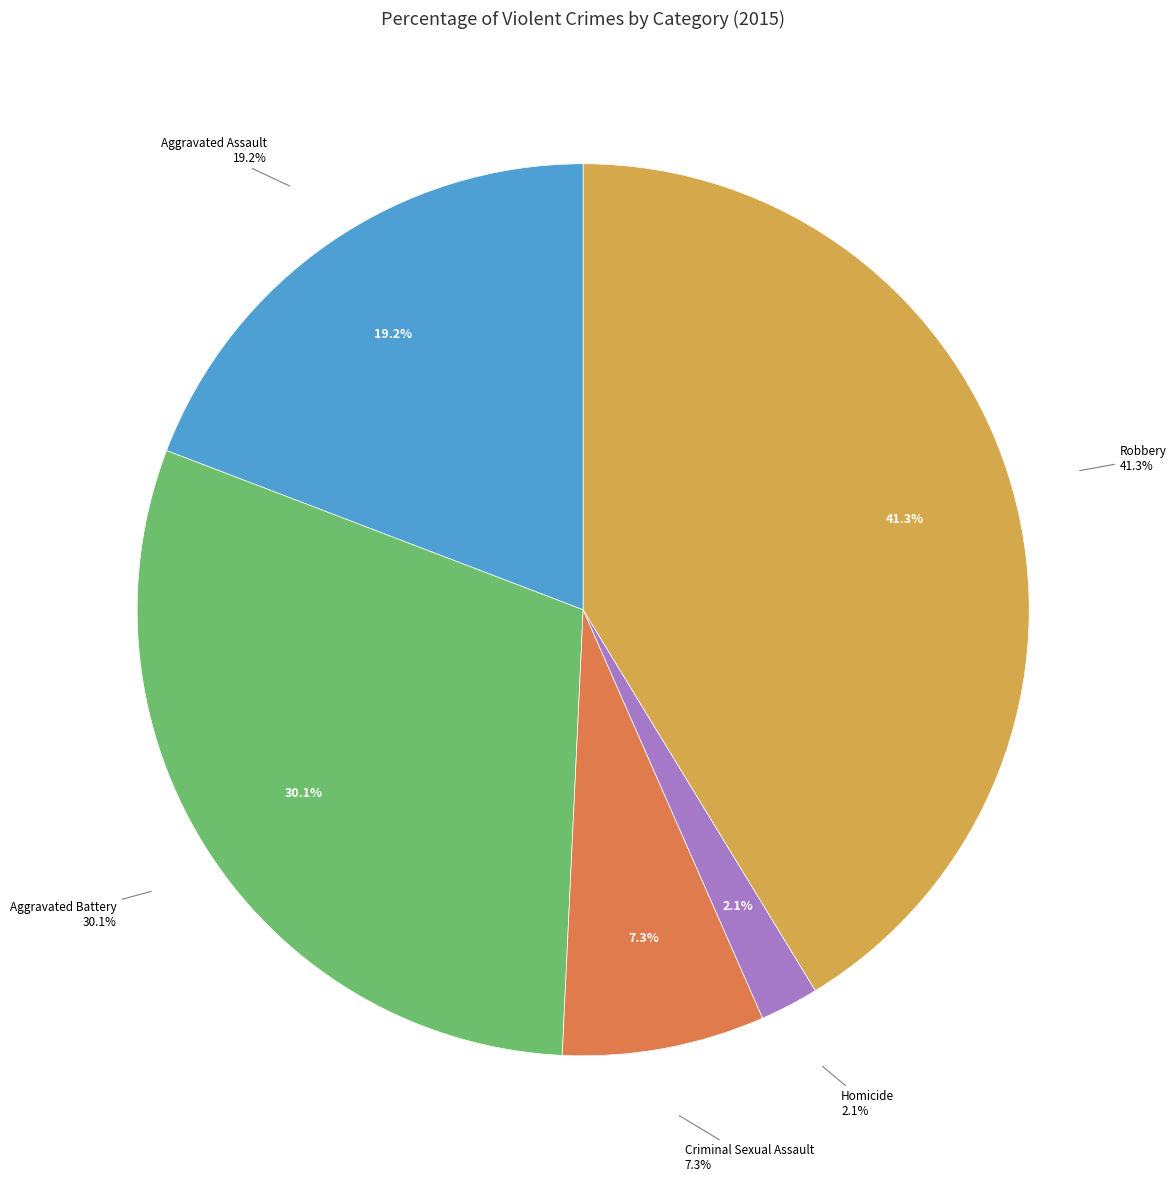

How many slices are in this pie chart?

5